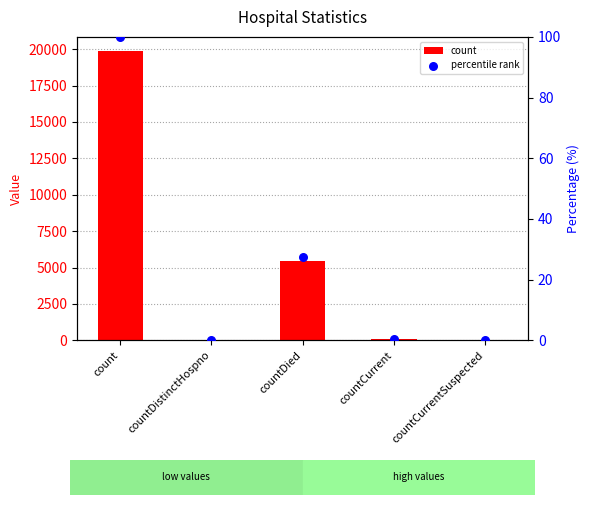

Which series contains the lowest Y value?

count